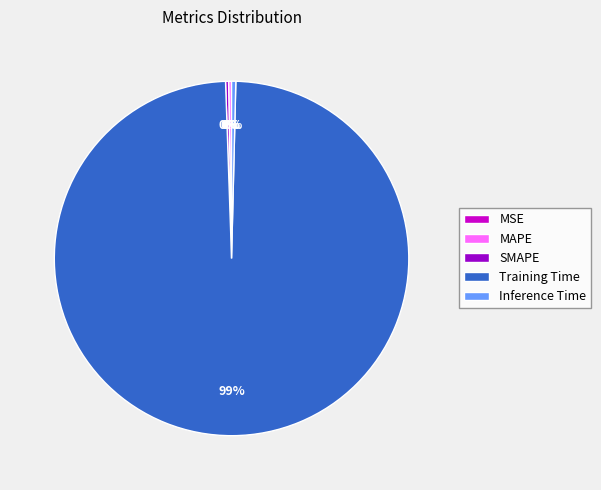

Does Training Time represent more than half of the total?

Yes